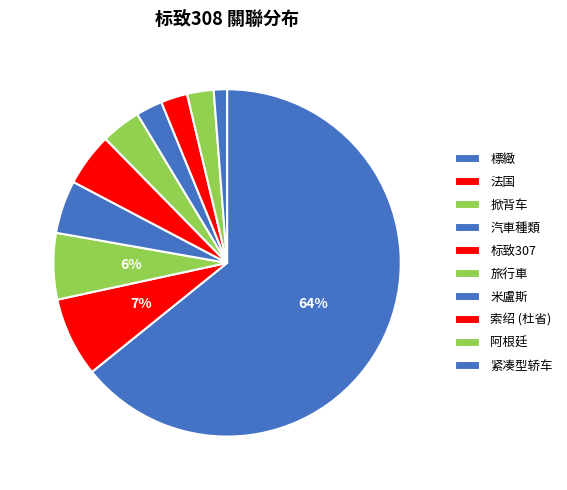

Count the number of slices in the pie.

10